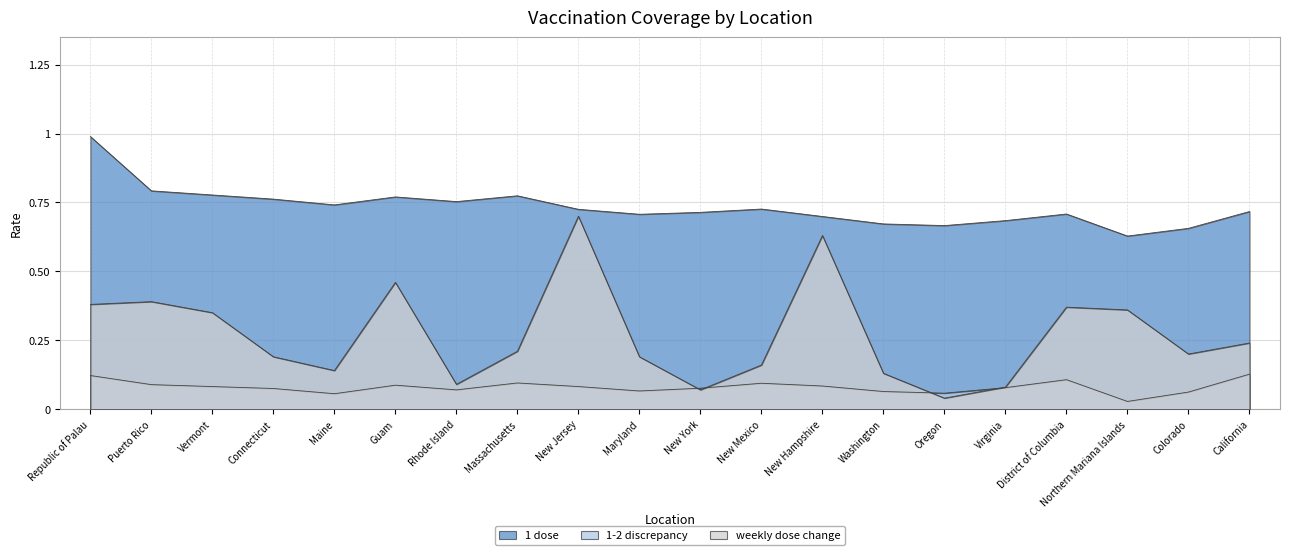

The value of 1-2 discrepancy at Puerto Rico is 0.1. True or false?

True